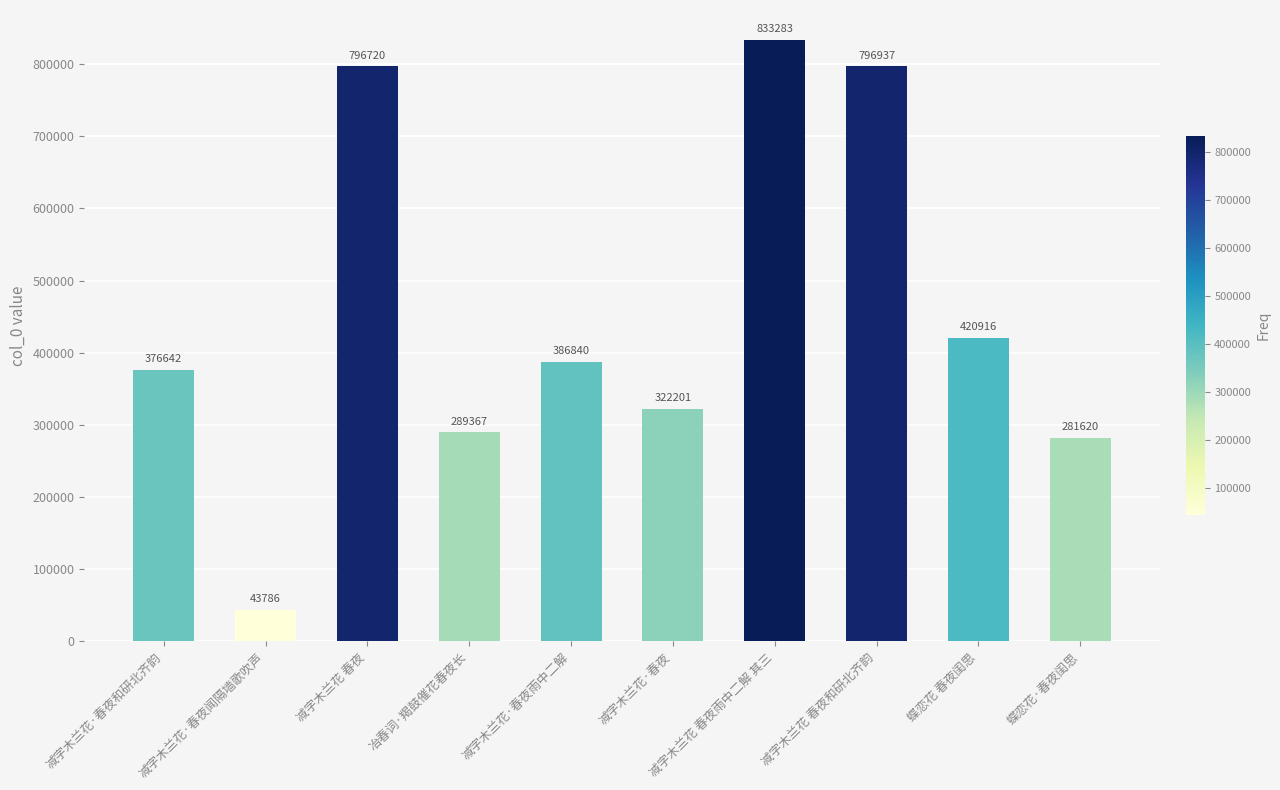

What is the label of the 4th bar from the left?

冶春词·羯鼓催花春夜长